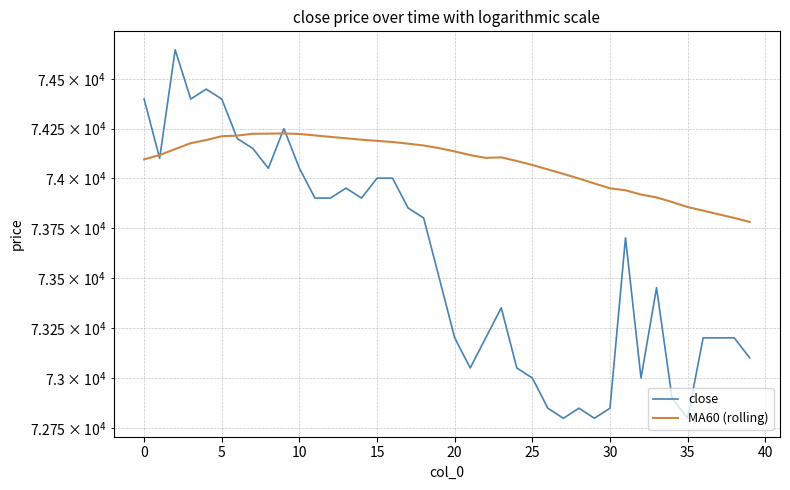

How many times do close and MA60 (rolling) cross each other?

5